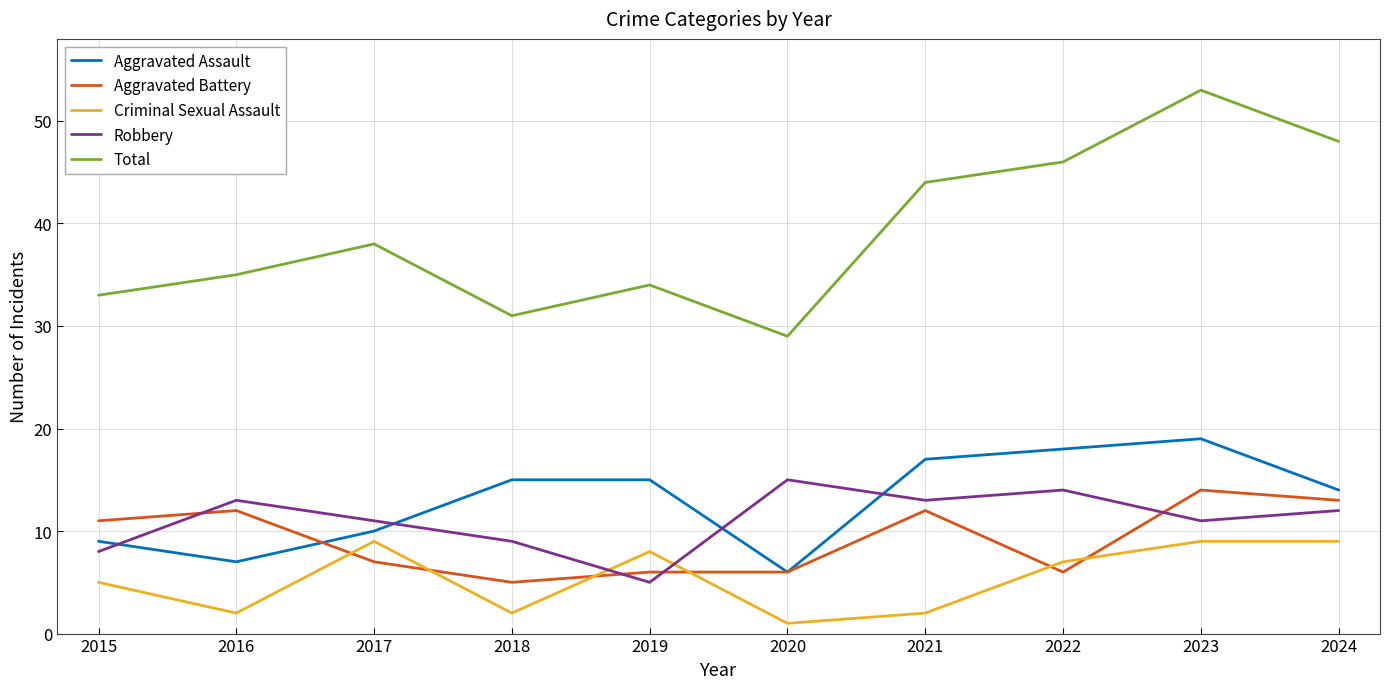

Is it true that Robbery equals 4 at 2018?

False